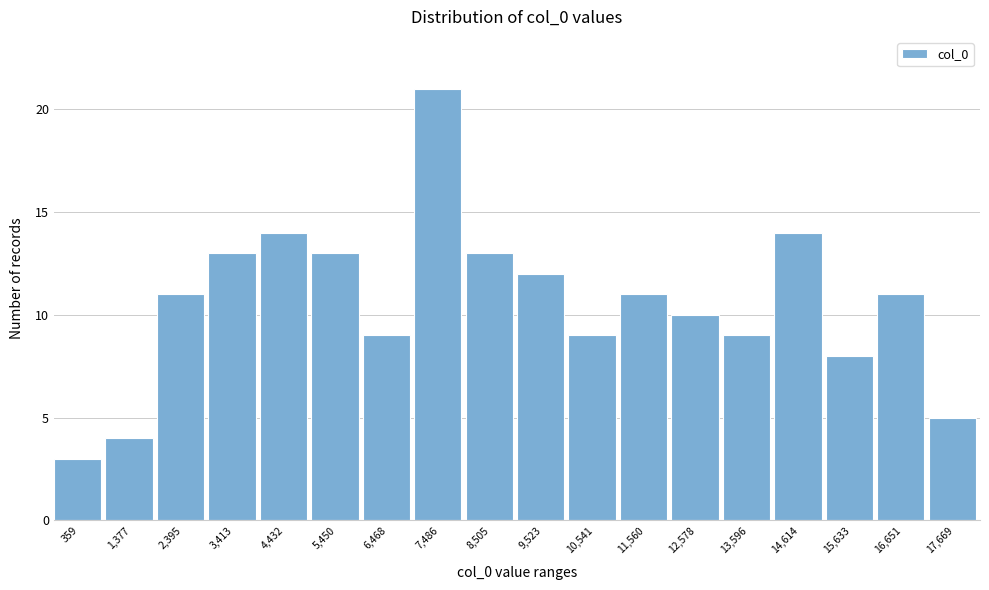

Reading left to right, what are all the values shown in this chart?

359=3	1,377=4	2,395=11	3,413=13	4,432=14	5,450=13	6,468=9	7,486=21	8,505=13	9,523=12	10,541=9	11,560=11	12,578=10	13,596=9	14,614=14	15,633=8	16,651=11	17,669=5